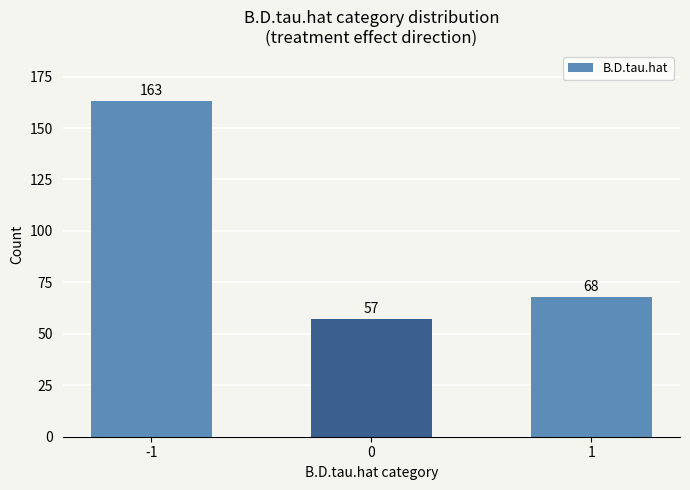

What is the change in value from -1 to 1?

-95